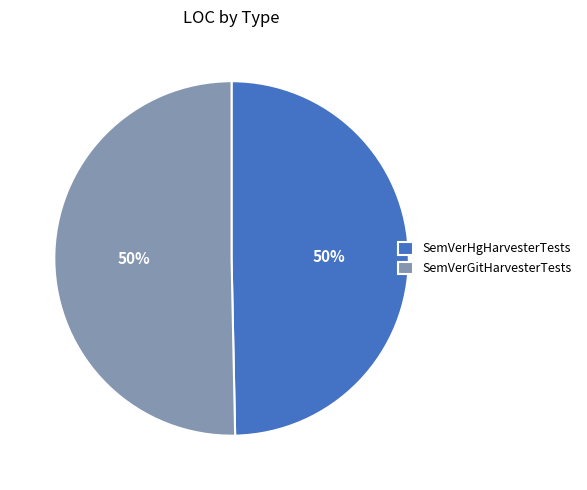

What percentage is the SemVerHgHarvesterTests slice, to the nearest percent?

50%